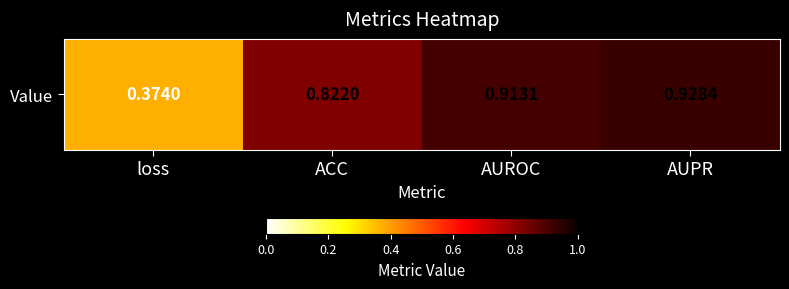

Count the values in the range 0 to 1.

4